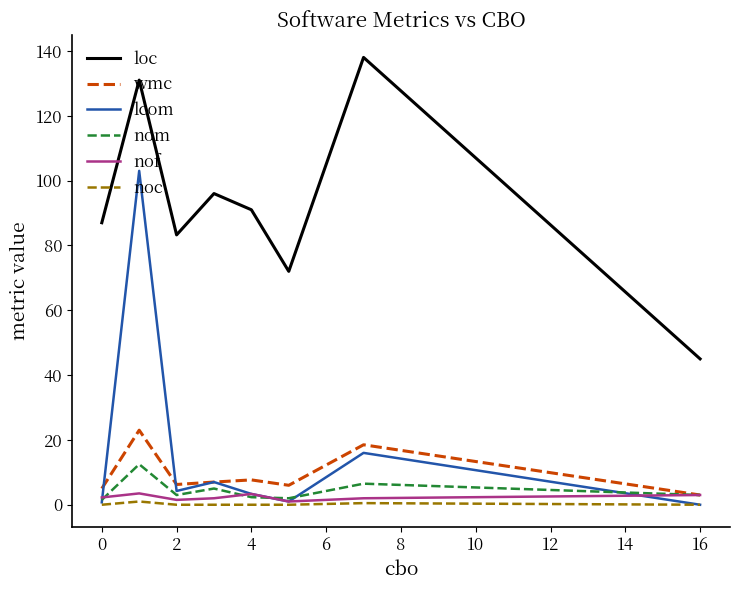

Which series has the largest total across all categories?

loc